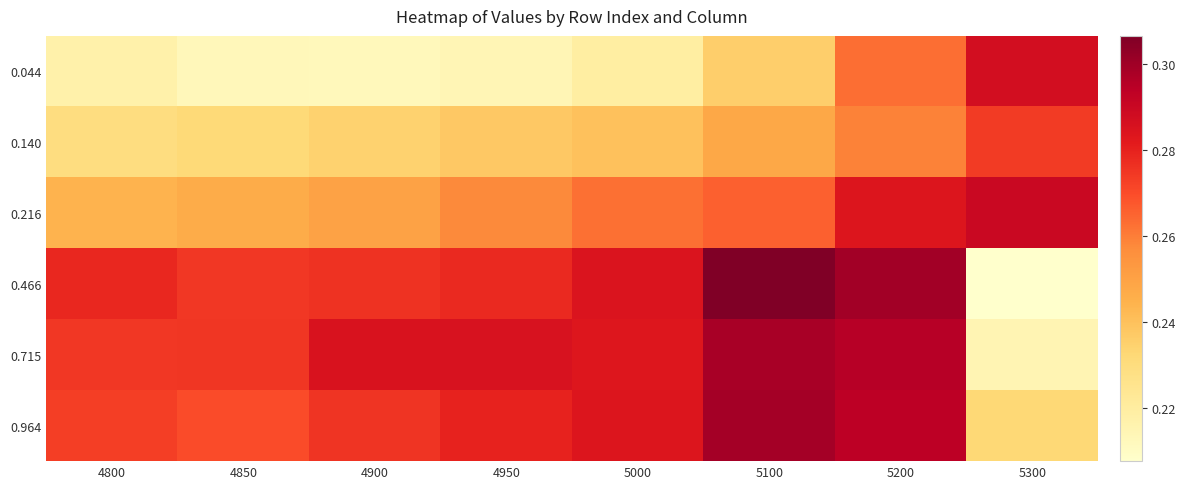

Reading left to right, transcribe all the data shown in this chart.

0.044: 4800=0.2	4850=0.2	4900=0.2	4950=0.2	5000=0.2	5100=0.2	5200=0.3	5300=0.3
0.140: 4800=0.2	4850=0.2	4900=0.2	4950=0.2	5000=0.2	5100=0.2	5200=0.3	5300=0.3
0.216: 4800=0.2	4850=0.2	4900=0.3	4950=0.3	5000=0.3	5100=0.3	5200=0.3	5300=0.3
0.466: 4800=0.3	4850=0.3	4900=0.3	4950=0.3	5000=0.3	5100=0.3	5200=0.3	5300=0.2
0.715: 4800=0.3	4850=0.3	4900=0.3	4950=0.3	5000=0.3	5100=0.3	5200=0.3	5300=0.2
0.964: 4800=0.3	4850=0.3	4900=0.3	4950=0.3	5000=0.3	5100=0.3	5200=0.3	5300=0.2